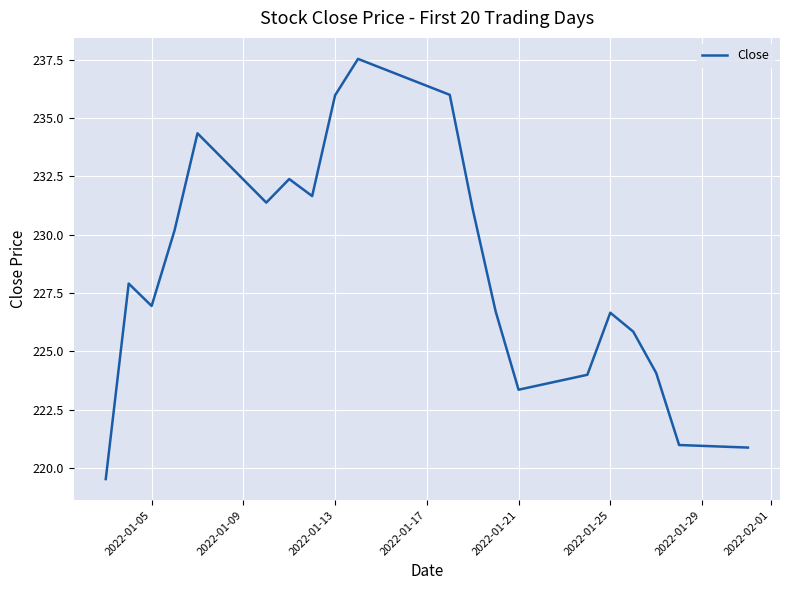

What is the difference between the maximum and minimum values?

18.0